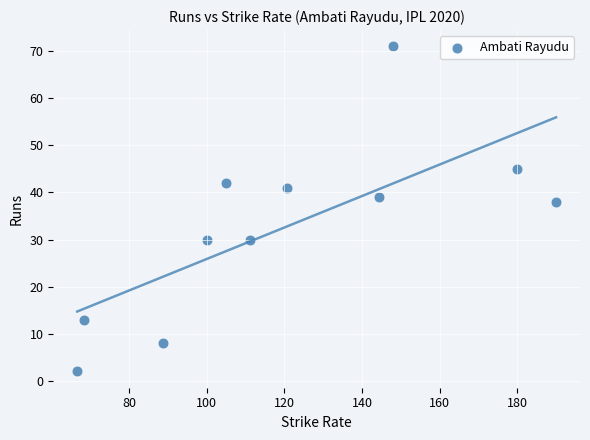

What is the range of Y values (max minus min)?

69